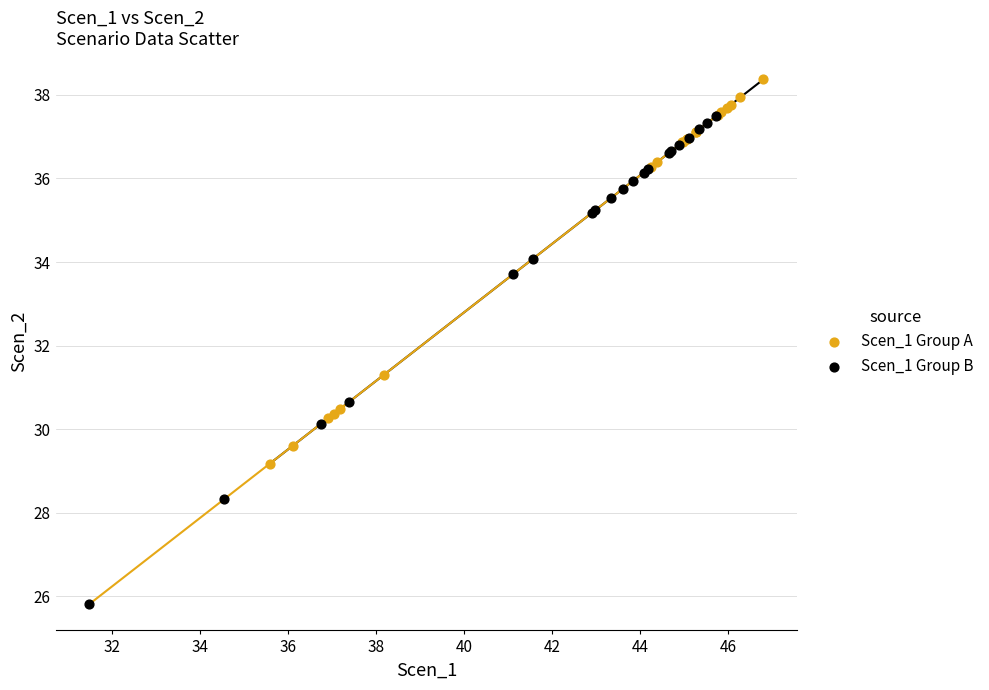

Which series has the widest spread of Y values?

Scen_1 Group B